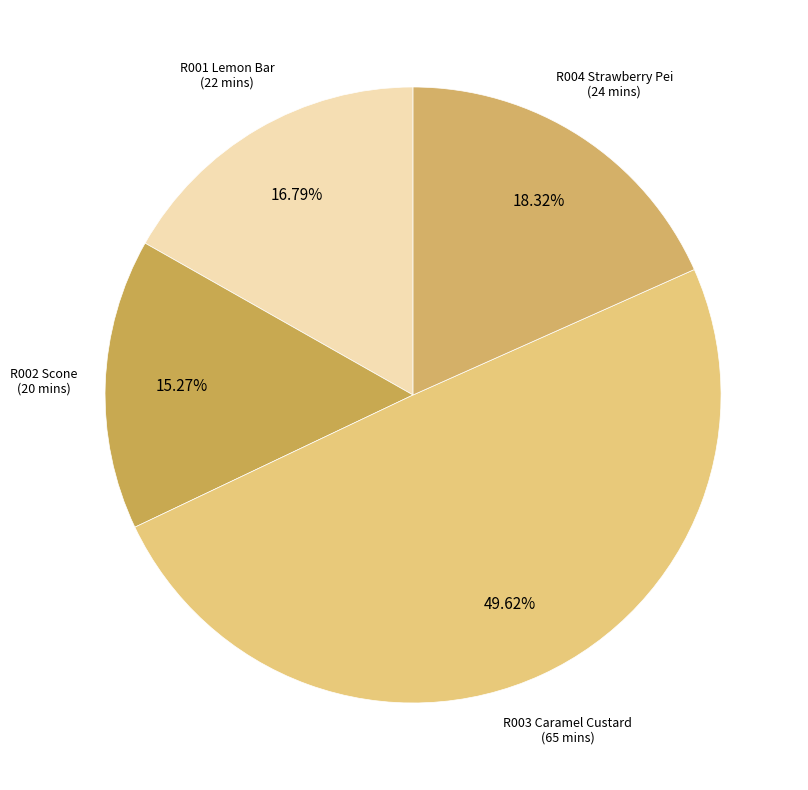

What is the largest slice in the pie chart?

R003 Caramel Custard